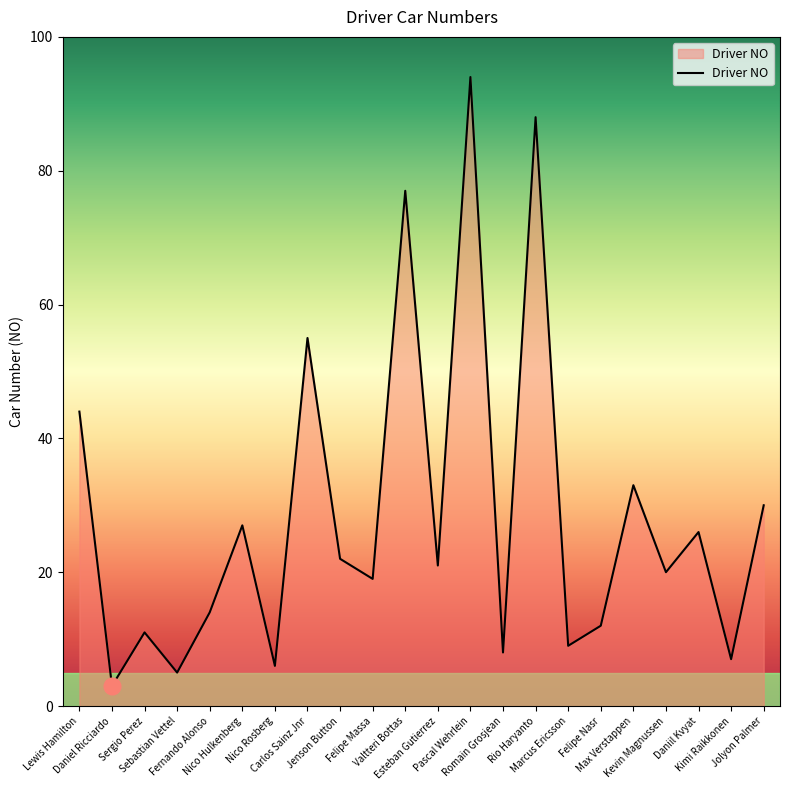

What is the smallest value displayed?

3